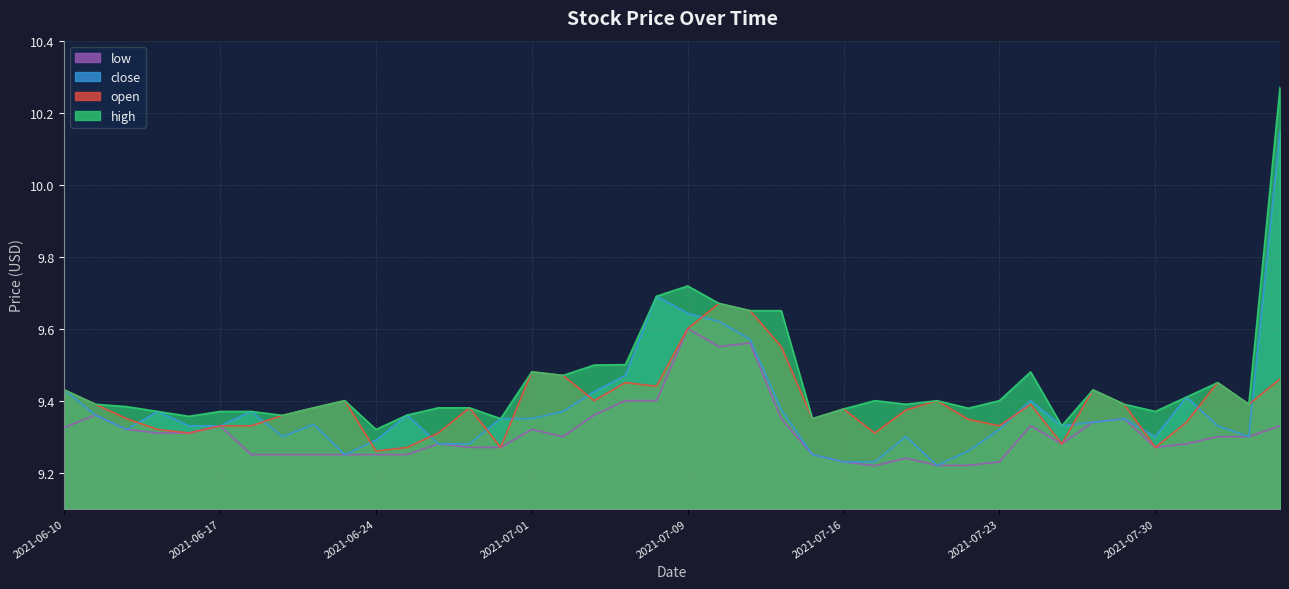

Reading left to right, extract all data points from this chart.

open: 2021-06-10=9.4	2021-06-11=9.4	2021-06-14=9.3	2021-06-15=9.3	2021-06-16=9.3	2021-06-17=9.3	2021-06-18=9.3	2021-06-21=9.4	2021-06-22=9.4	2021-06-23=9.4	2021-06-24=9.3	2021-06-25=9.3	2021-06-28=9.3	2021-06-29=9.4	2021-06-30=9.3	2021-07-01=9.5	2021-07-02=9.5	2021-07-06=9.4	2021-07-07=9.4	2021-07-08=9.4	2021-07-09=9.6	2021-07-12=9.7	2021-07-13=9.7	2021-07-14=9.6	2021-07-15=9.3	2021-07-16=9.4	2021-07-19=9.3	2021-07-20=9.4	2021-07-21=9.4	2021-07-22=9.3	2021-07-23=9.3	2021-07-26=9.4	2021-07-27=9.3	2021-07-28=9.4	2021-07-29=9.4	2021-07-30=9.3	2021-08-02=9.3	2021-08-03=9.4	2021-08-04=9.4	2021-08-05=9.5
high: 2021-06-10=9.4	2021-06-11=9.4	2021-06-14=9.4	2021-06-15=9.4	2021-06-16=9.4	2021-06-17=9.4	2021-06-18=9.4	2021-06-21=9.4	2021-06-22=9.4	2021-06-23=9.4	2021-06-24=9.3	2021-06-25=9.4	2021-06-28=9.4	2021-06-29=9.4	2021-06-30=9.3	2021-07-01=9.5	2021-07-02=9.5	2021-07-06=9.5	2021-07-07=9.5	2021-07-08=9.7	2021-07-09=9.7	2021-07-12=9.7	2021-07-13=9.7	2021-07-14=9.7	2021-07-15=9.3	2021-07-16=9.4	2021-07-19=9.4	2021-07-20=9.4	2021-07-21=9.4	2021-07-22=9.4	2021-07-23=9.4	2021-07-26=9.5	2021-07-27=9.3	2021-07-28=9.4	2021-07-29=9.4	2021-07-30=9.4	2021-08-02=9.4	2021-08-03=9.4	2021-08-04=9.4	2021-08-05=10.3
close: 2021-06-10=9.4	2021-06-11=9.4	2021-06-14=9.3	2021-06-15=9.4	2021-06-16=9.3	2021-06-17=9.3	2021-06-18=9.4	2021-06-21=9.3	2021-06-22=9.3	2021-06-23=9.2	2021-06-24=9.3	2021-06-25=9.4	2021-06-28=9.3	2021-06-29=9.3	2021-06-30=9.3	2021-07-01=9.3	2021-07-02=9.4	2021-07-06=9.4	2021-07-07=9.5	2021-07-08=9.7	2021-07-09=9.6	2021-07-12=9.6	2021-07-13=9.6	2021-07-14=9.4	2021-07-15=9.3	2021-07-16=9.2	2021-07-19=9.2	2021-07-20=9.3	2021-07-21=9.2	2021-07-22=9.3	2021-07-23=9.3	2021-07-26=9.4	2021-07-27=9.3	2021-07-28=9.3	2021-07-29=9.3	2021-07-30=9.3	2021-08-02=9.4	2021-08-03=9.3	2021-08-04=9.3	2021-08-05=10.2
low: 2021-06-10=9.3	2021-06-11=9.4	2021-06-14=9.3	2021-06-15=9.3	2021-06-16=9.3	2021-06-17=9.3	2021-06-18=9.2	2021-06-21=9.2	2021-06-22=9.2	2021-06-23=9.2	2021-06-24=9.2	2021-06-25=9.2	2021-06-28=9.3	2021-06-29=9.3	2021-06-30=9.3	2021-07-01=9.3	2021-07-02=9.3	2021-07-06=9.4	2021-07-07=9.4	2021-07-08=9.4	2021-07-09=9.6	2021-07-12=9.6	2021-07-13=9.6	2021-07-14=9.3	2021-07-15=9.3	2021-07-16=9.2	2021-07-19=9.2	2021-07-20=9.2	2021-07-21=9.2	2021-07-22=9.2	2021-07-23=9.2	2021-07-26=9.3	2021-07-27=9.3	2021-07-28=9.3	2021-07-29=9.3	2021-07-30=9.3	2021-08-02=9.3	2021-08-03=9.3	2021-08-04=9.3	2021-08-05=9.3